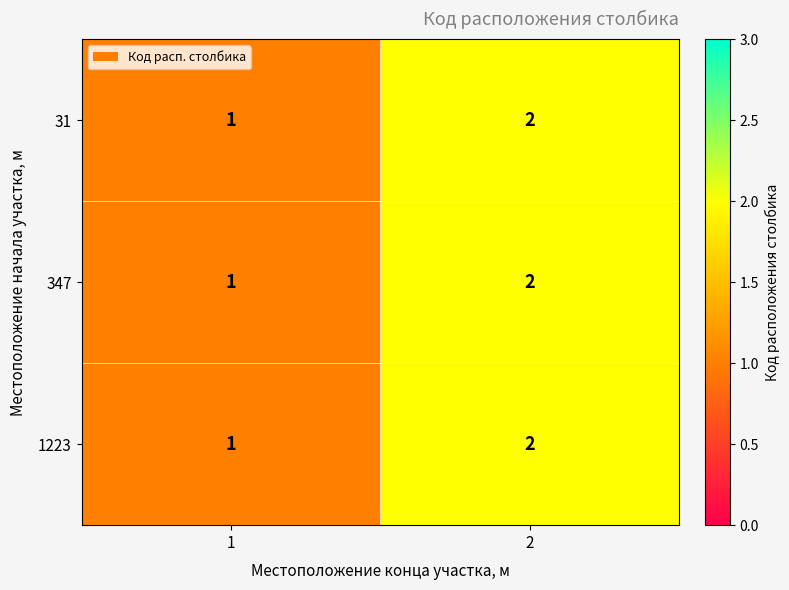

What is the maximum value shown in the chart?

2